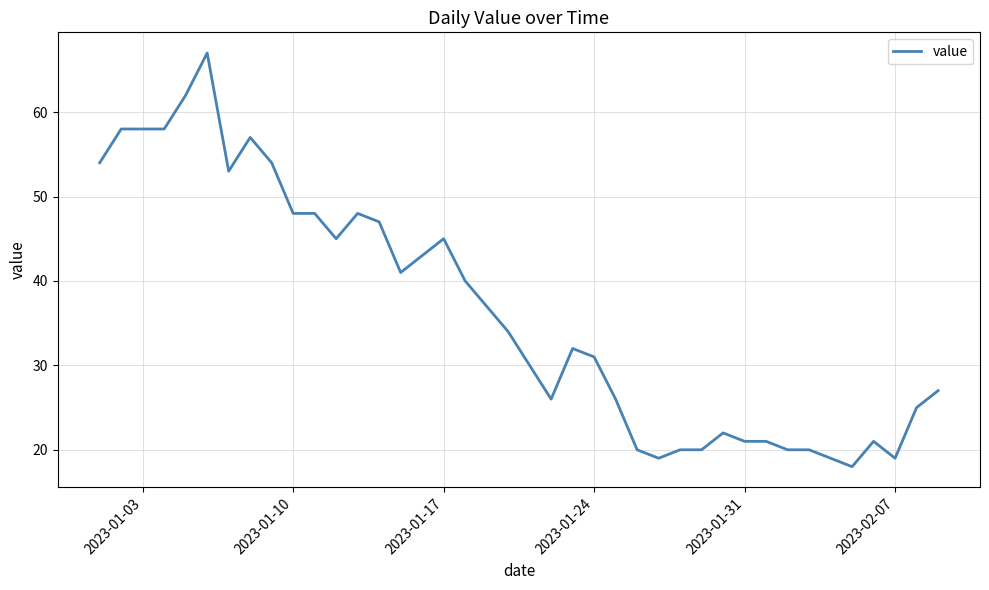

What is the minimum value shown in the chart?

18